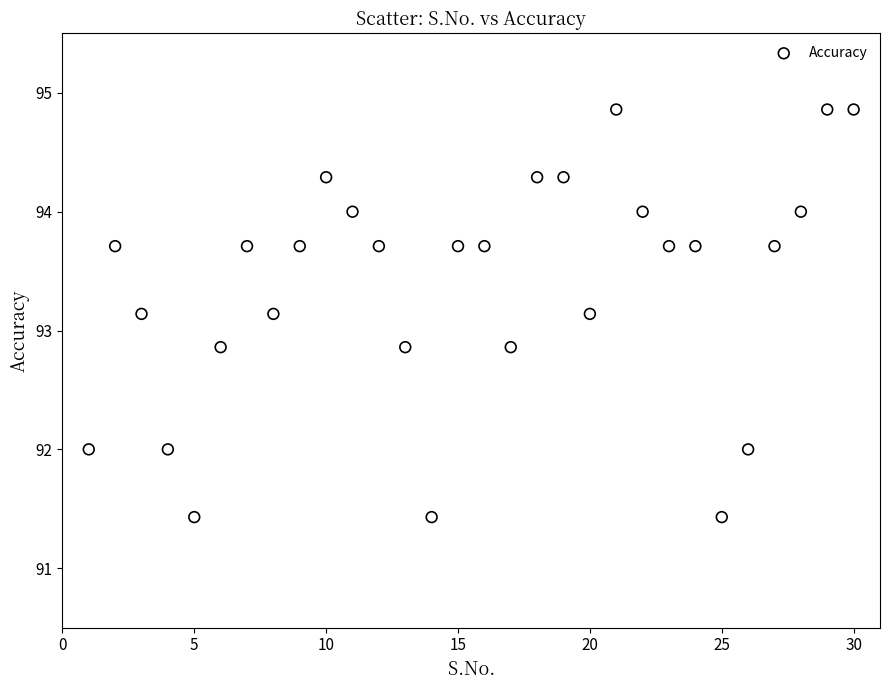

What is the range of Y values (max minus min)?

3.4